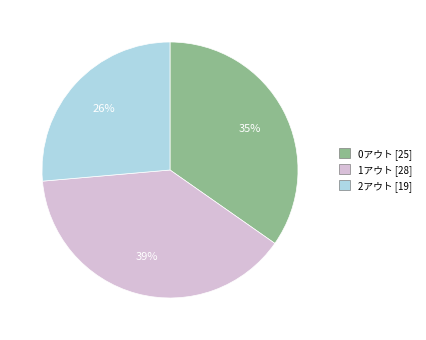

Which category has the smallest portion of the pie?

2アウト